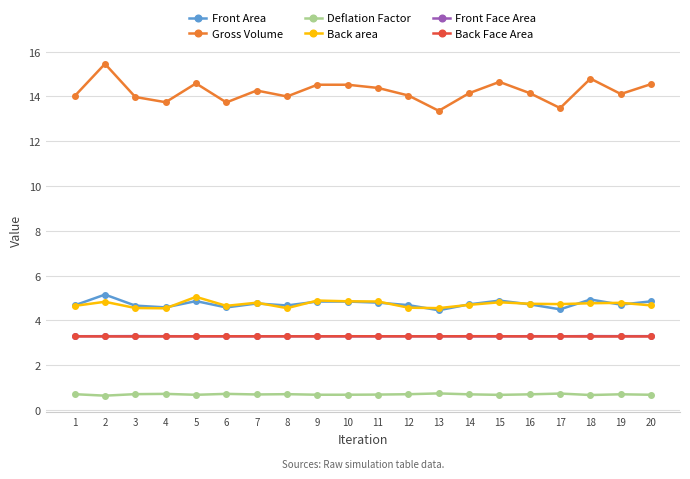

Which series has the widest spread of values?

Gross Volume